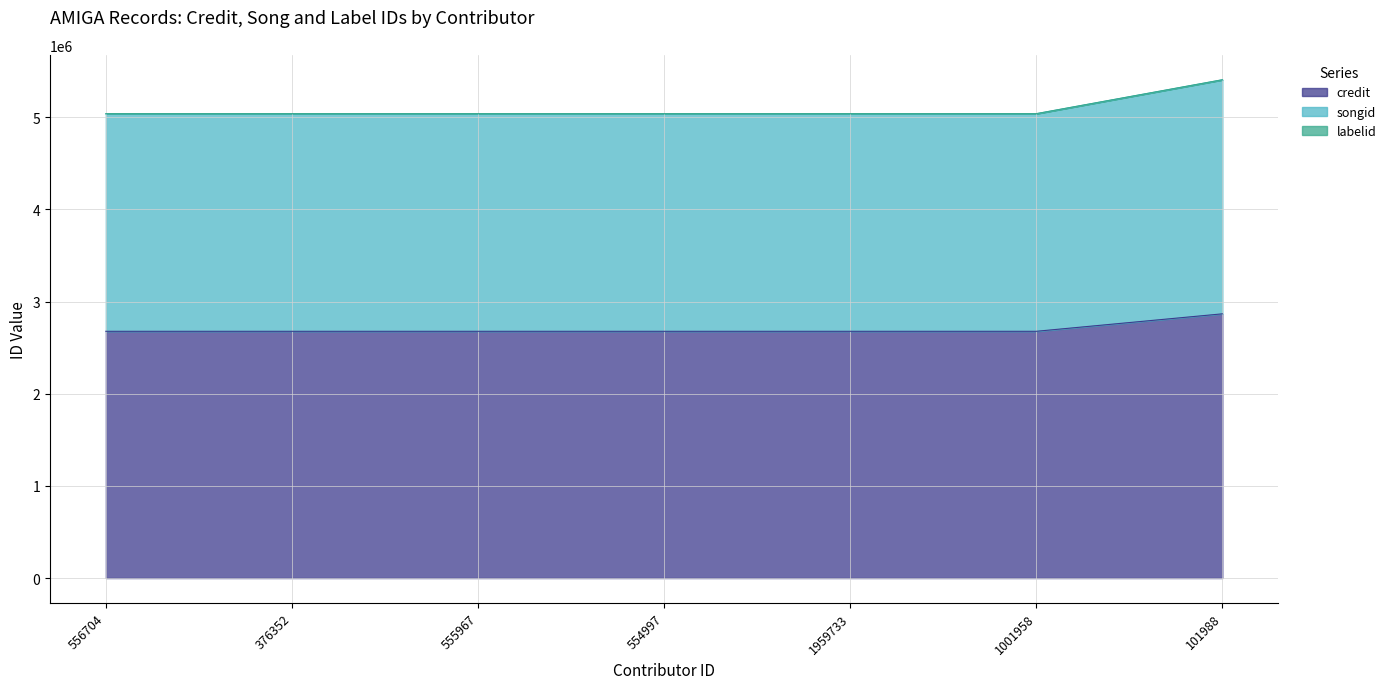

What is the sum of the credit values at 101988 and 556704?

5543791